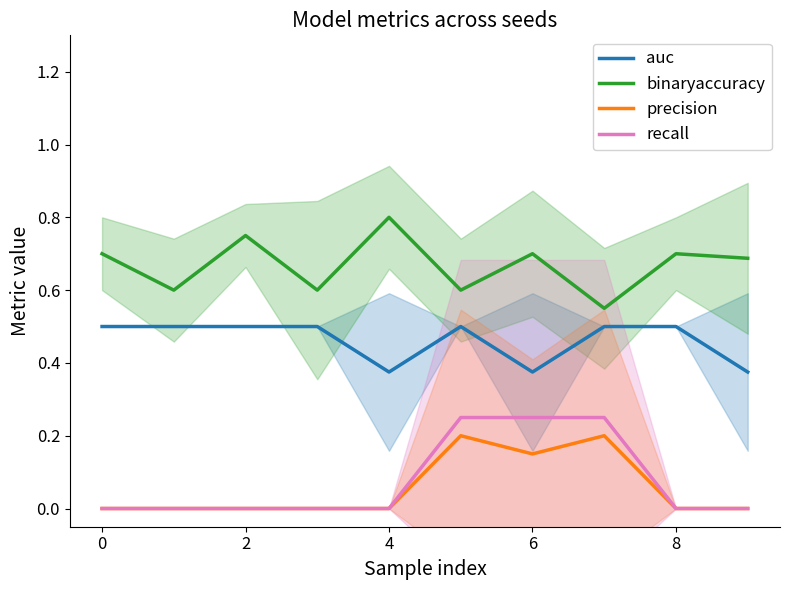

At which label does binaryaccuracy reach its peak?

4